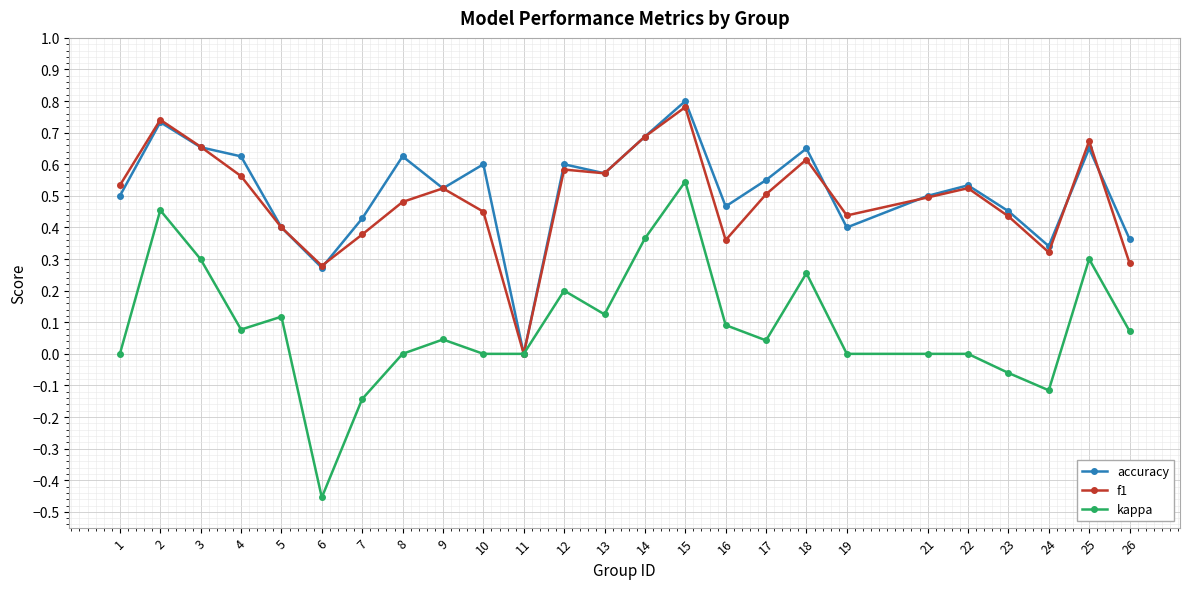

True or false: accuracy has a value of 0.6 at 10.

True